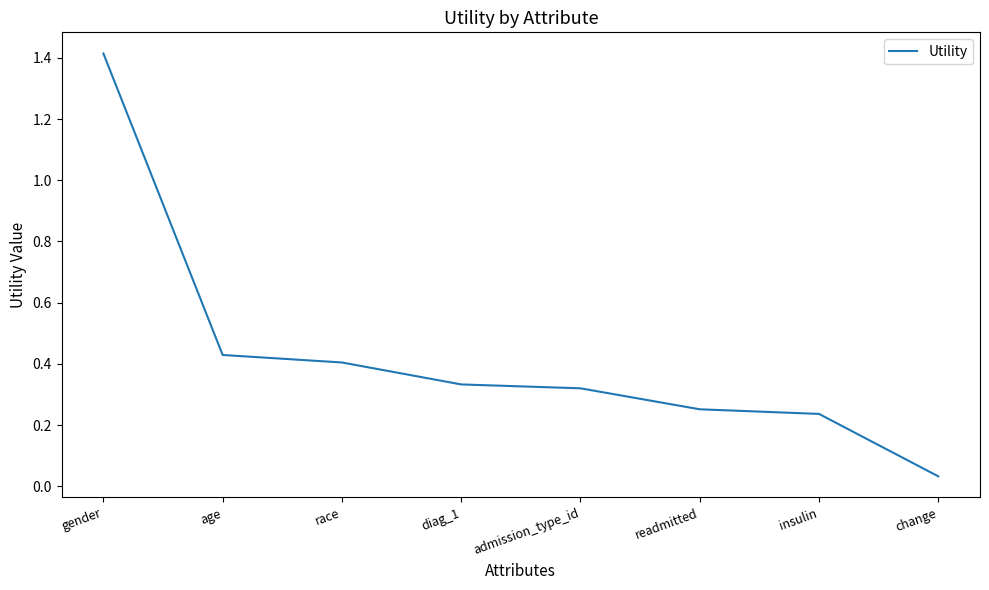

What is the change in value from race to diag_1?

-0.1